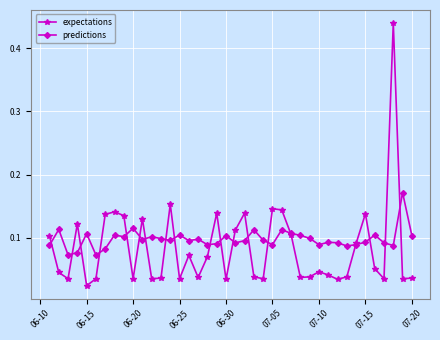

True or false: expectations has more than 1 points higher than both neighbors.

True